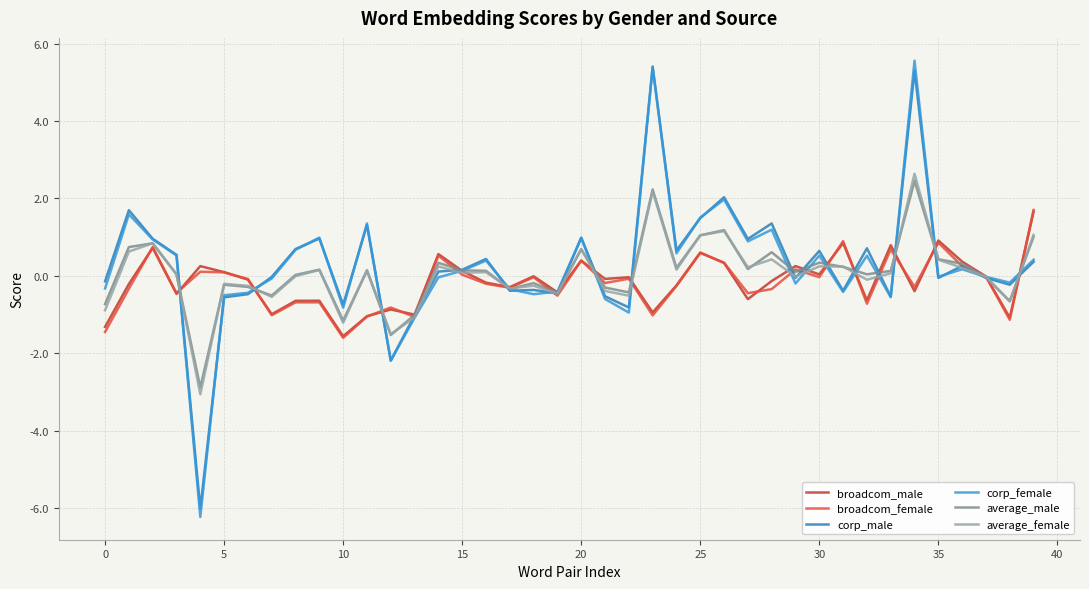

Which series has the largest range (max minus min)?

corp_female